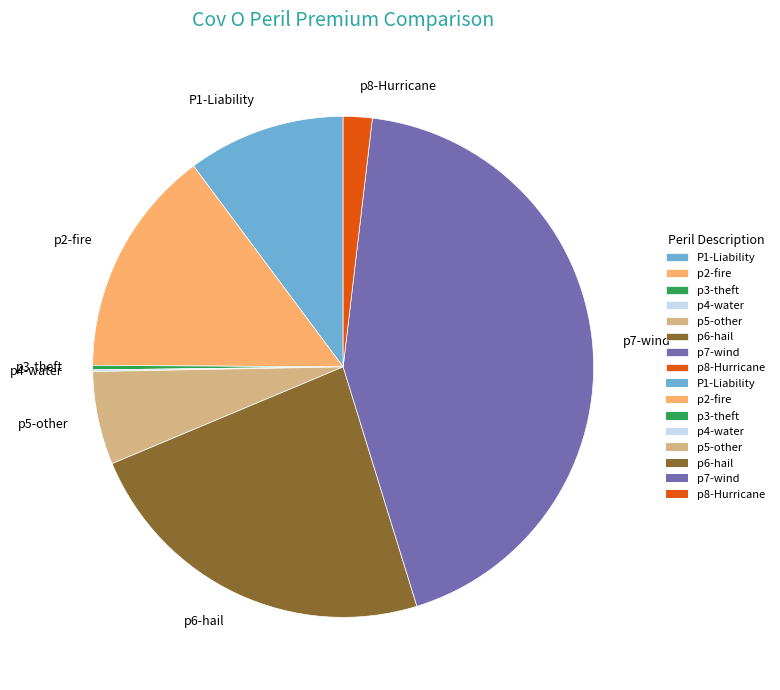

Which slice is the largest?

p7-wind